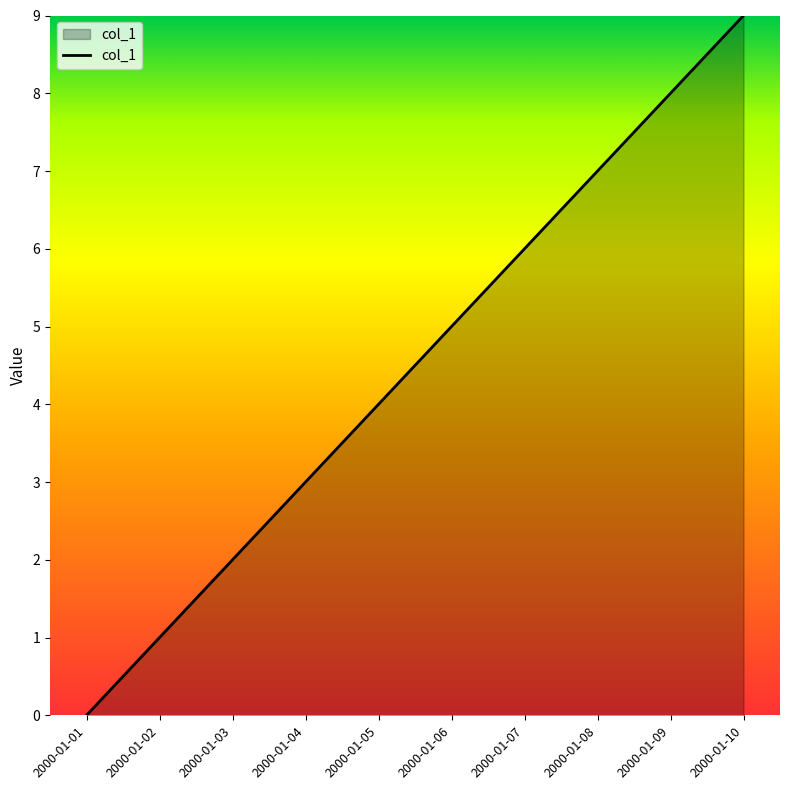

Reading left to right, list all the values displayed in this chart.

2000-01-01=0	2000-01-02=1	2000-01-03=2	2000-01-04=3	2000-01-05=4	2000-01-06=5	2000-01-07=6	2000-01-08=7	2000-01-09=8	2000-01-10=9